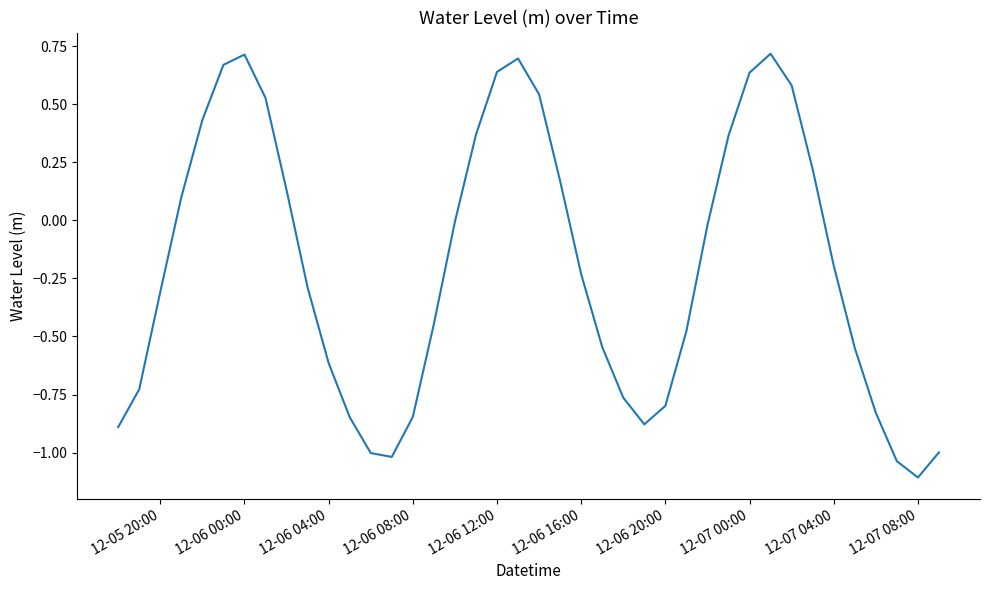

Does the chart display data point markers on the line(s)?

No